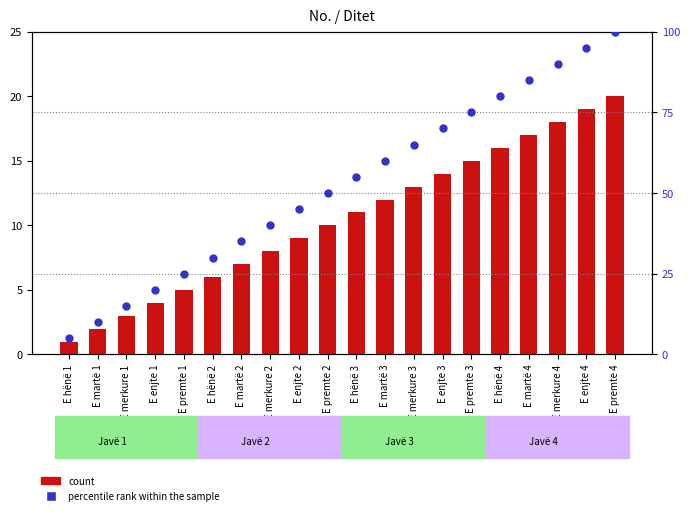

At how many categories does at least one series exceed 3?

20